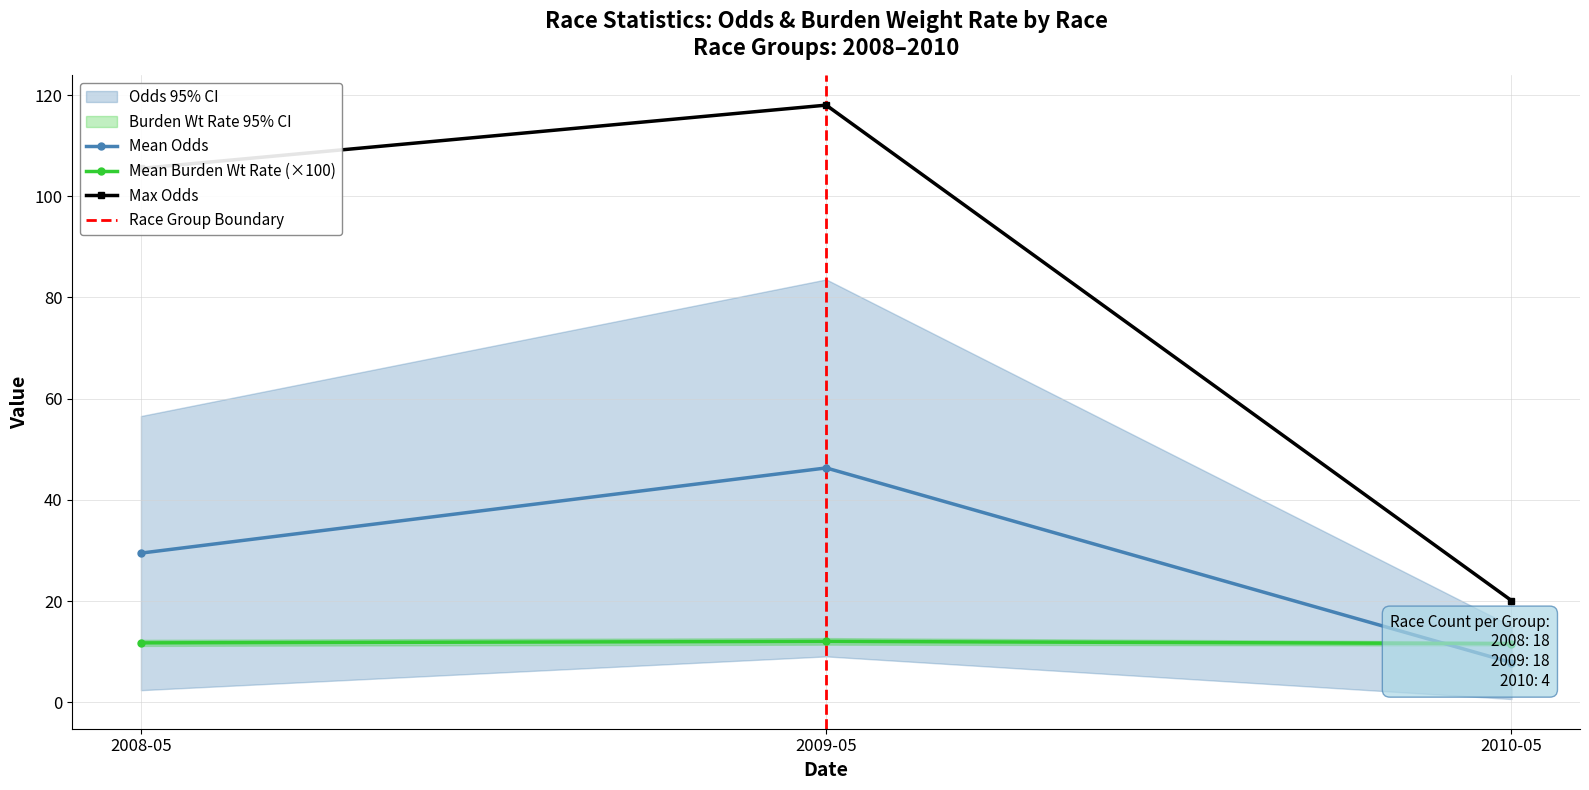

True or false: odds has a value of 9.3 at 16.

False